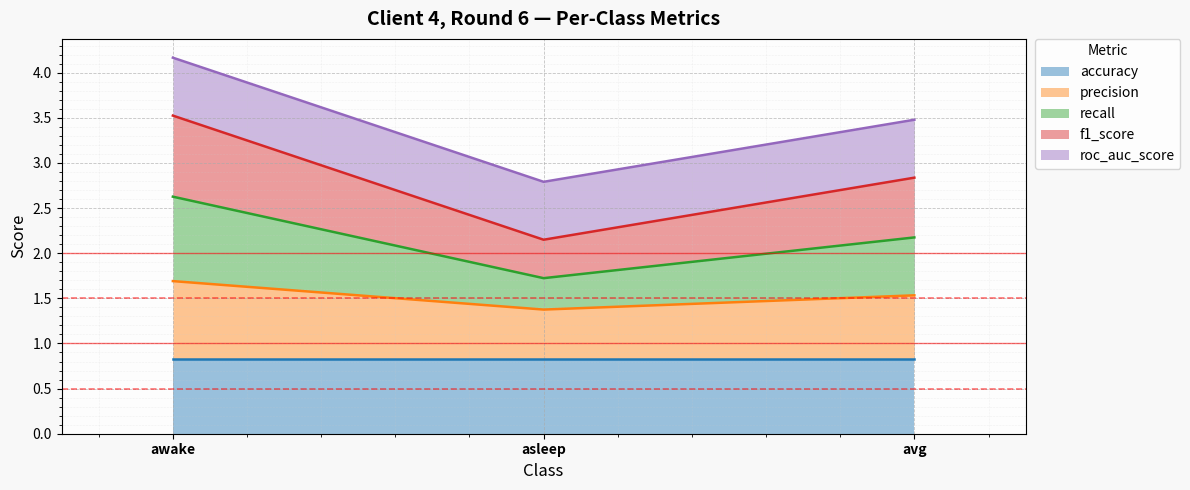

Which category has the lowest value in the precision series?

asleep